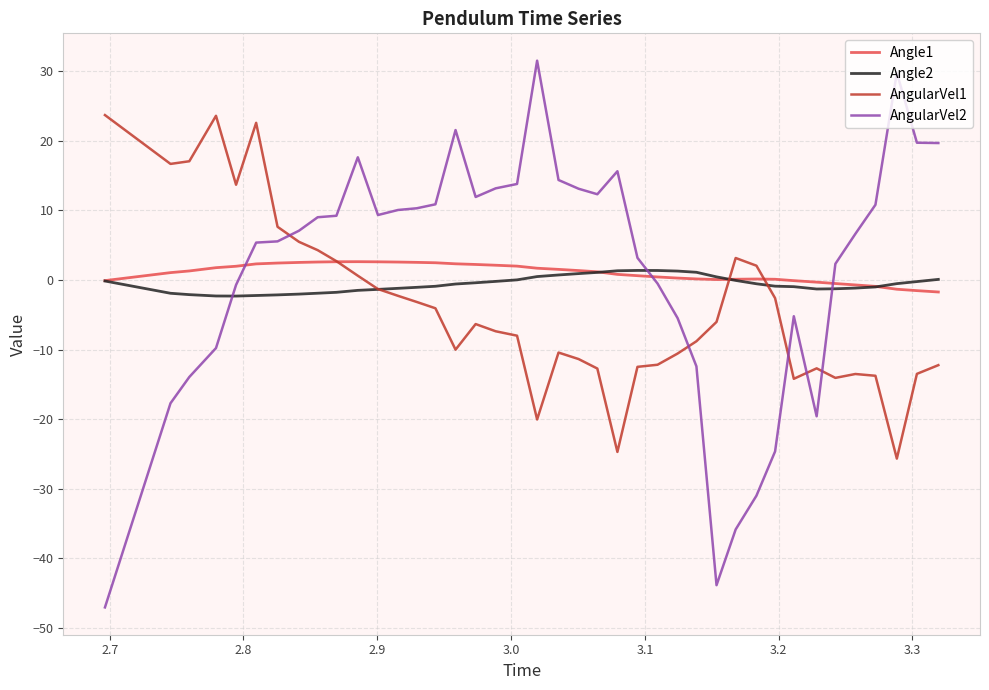

Which series has the largest range (max minus min)?

AngularVel2